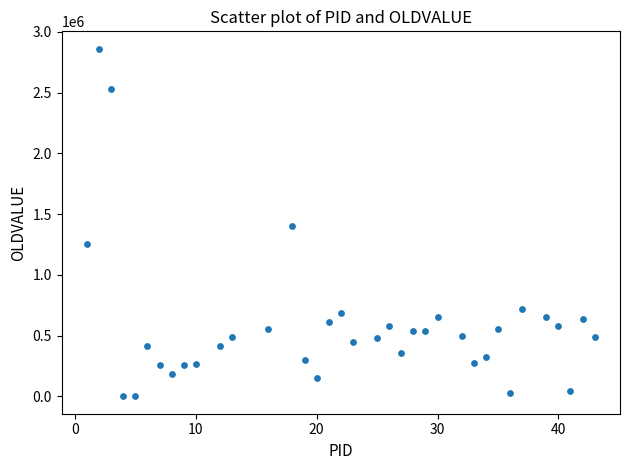

What is the range of Y values (max minus min)?

2860800